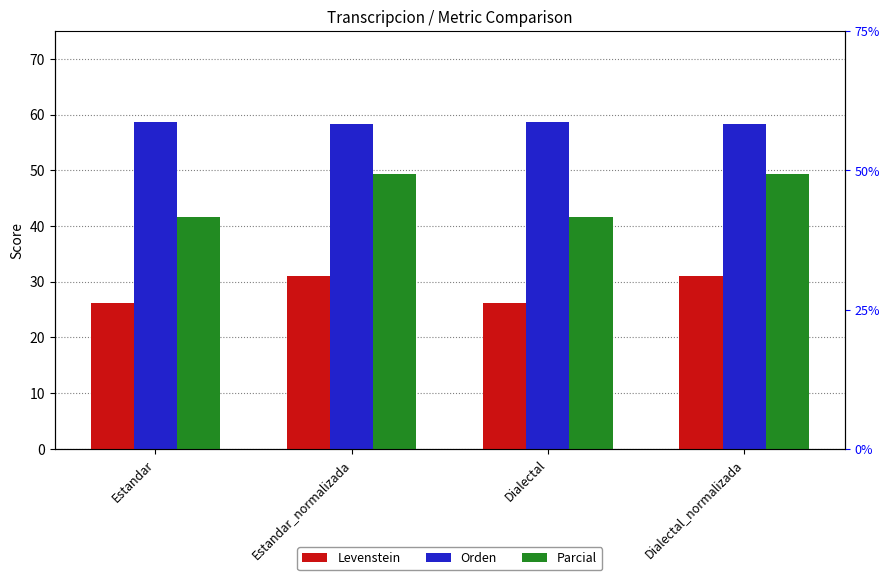

At Estandar_normalizada, list the series in order from largest to smallest.

Orden, Parcial, Levenstein